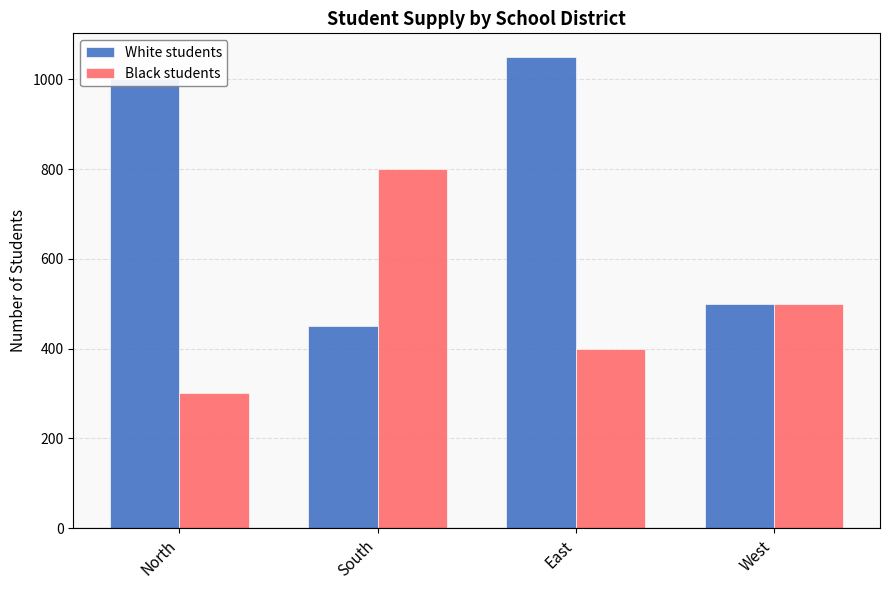

How many values in the White students series are below 1000?

2